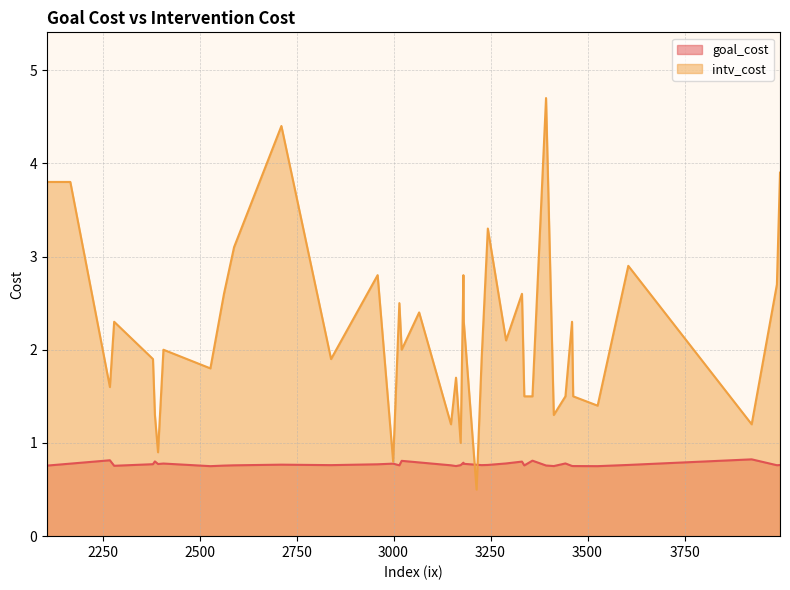

At which category is the sum across all series the highest?

3393